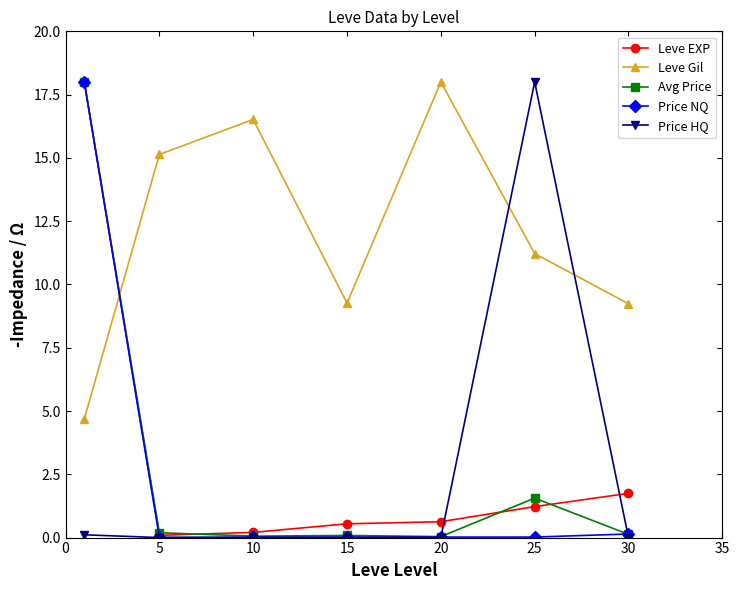

How many data points does each series have?

7